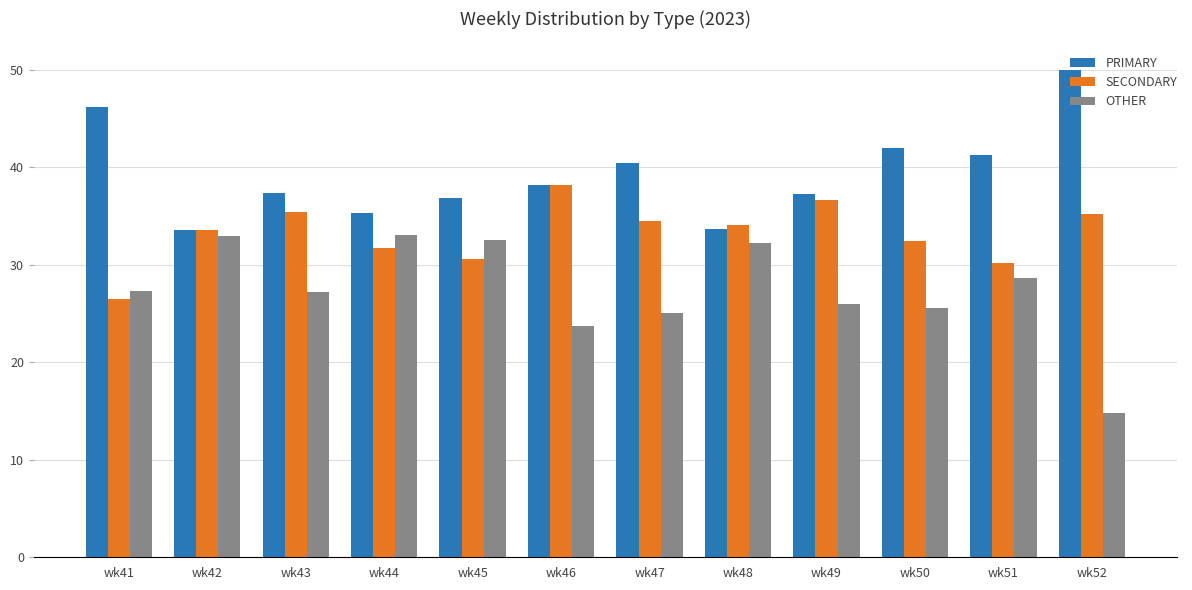

The value of PRIMARY at wk48 is 33.7. True or false?

True